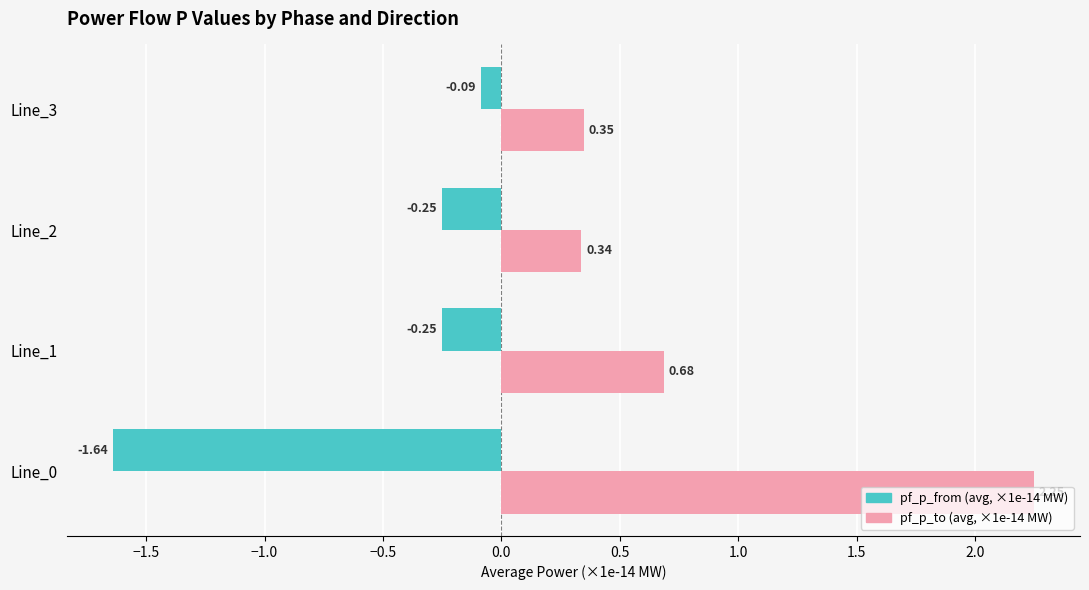

At which category is the sum across all series the highest?

Line_0